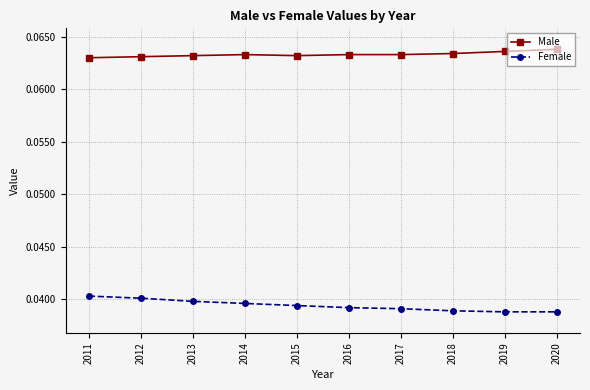

True or false: Female and Male intersect in this chart.

False